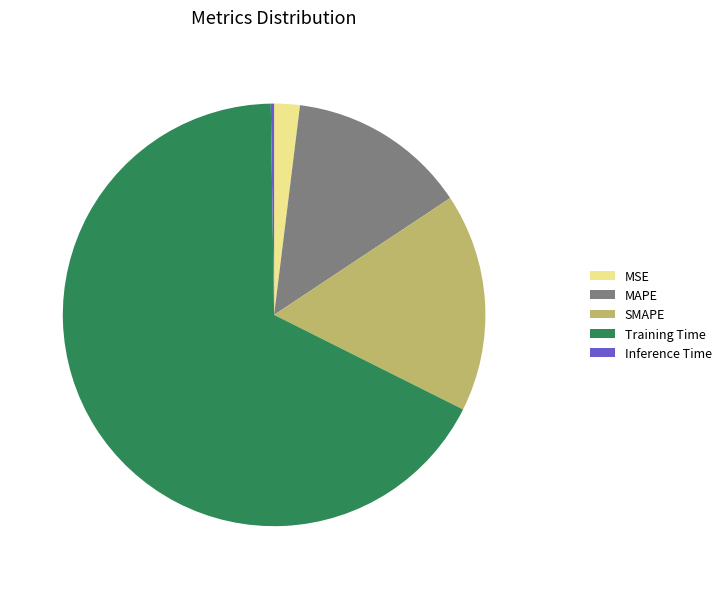

Is it true that MAPE is 21% of the pie?

False